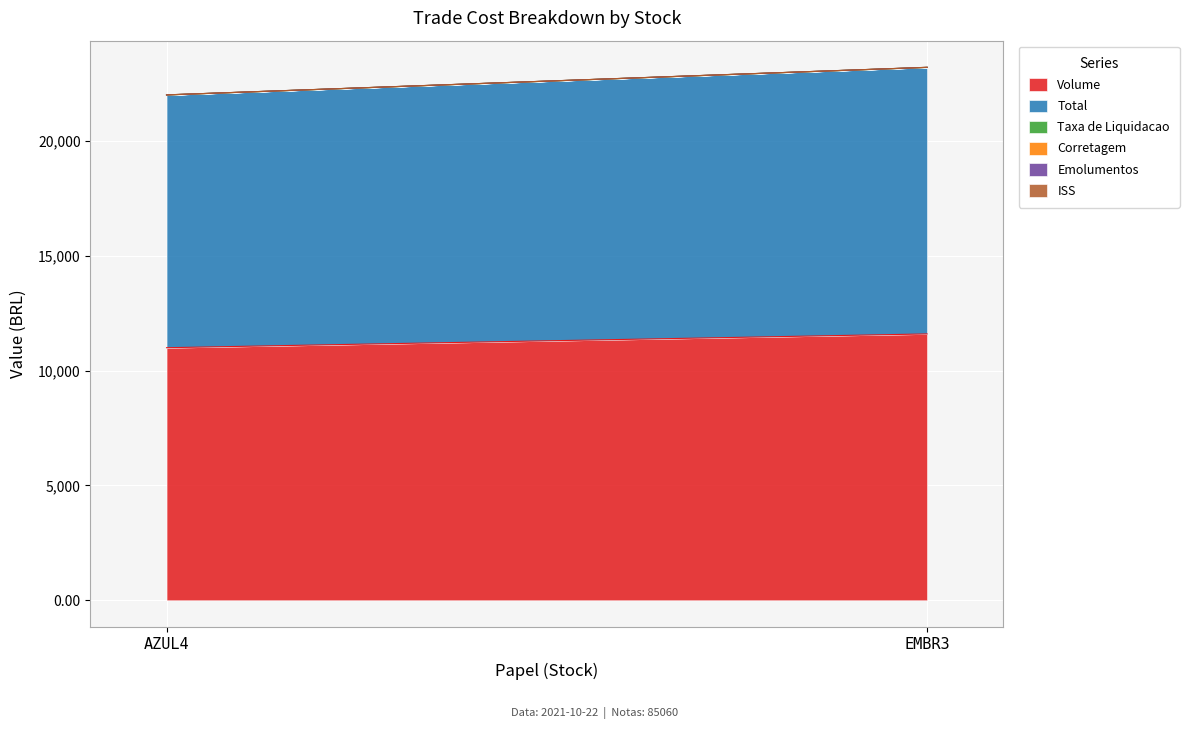

Is the value of Corretagem at AZUL4 greater than the value of ISS at EMBR3?

Yes